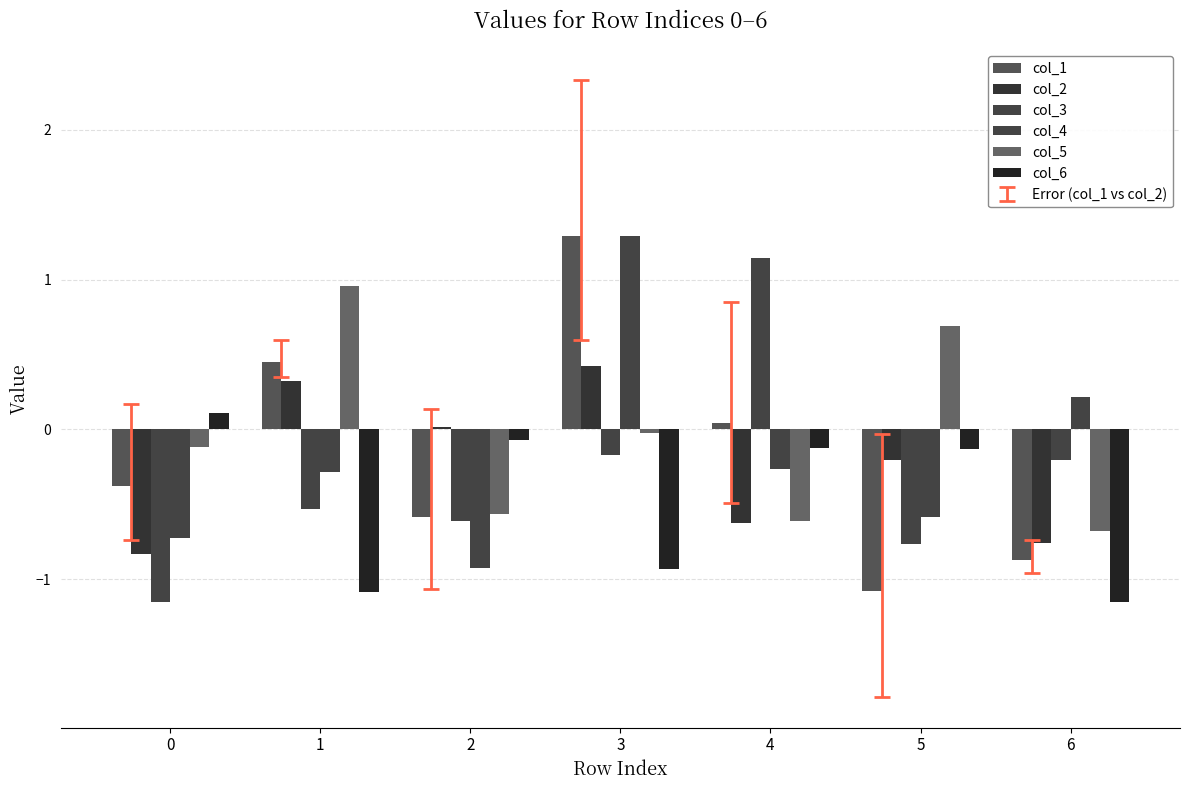

The col_6 series shows -0.9 at 3. True or false?

True